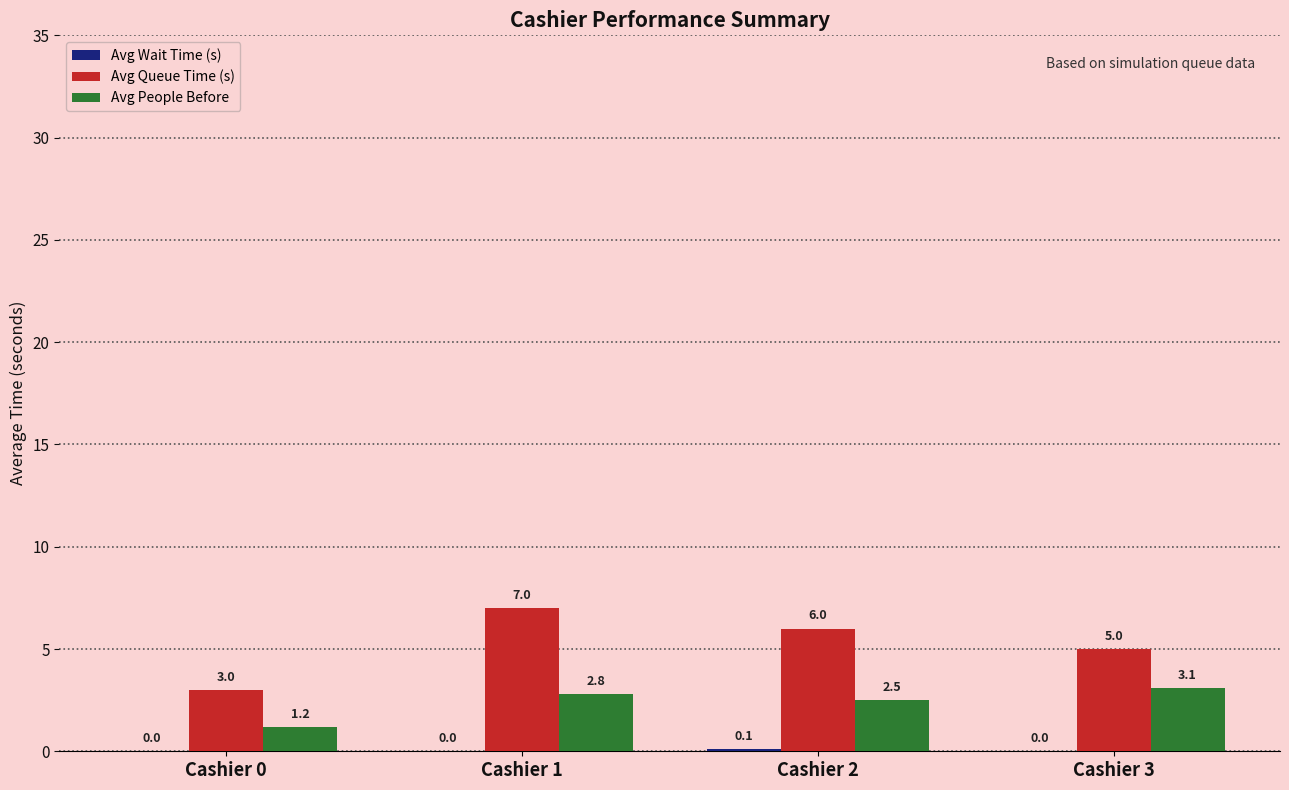

How many categories are shown in the chart?

4